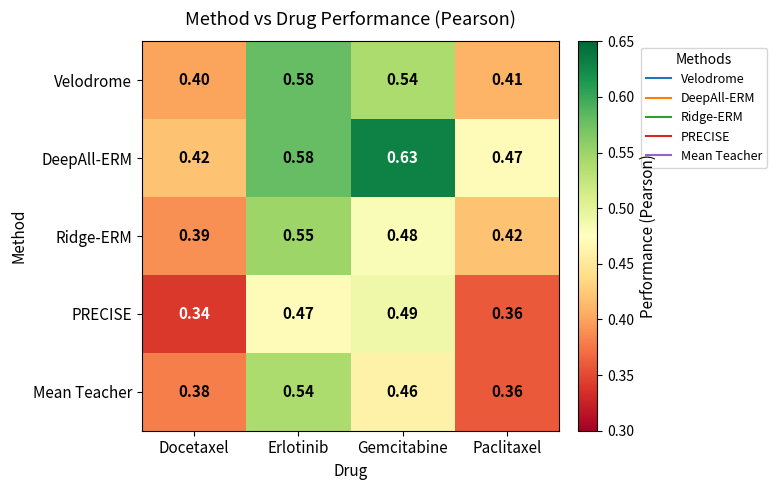

At which label is Velodrome closest to 0?

Docetaxel